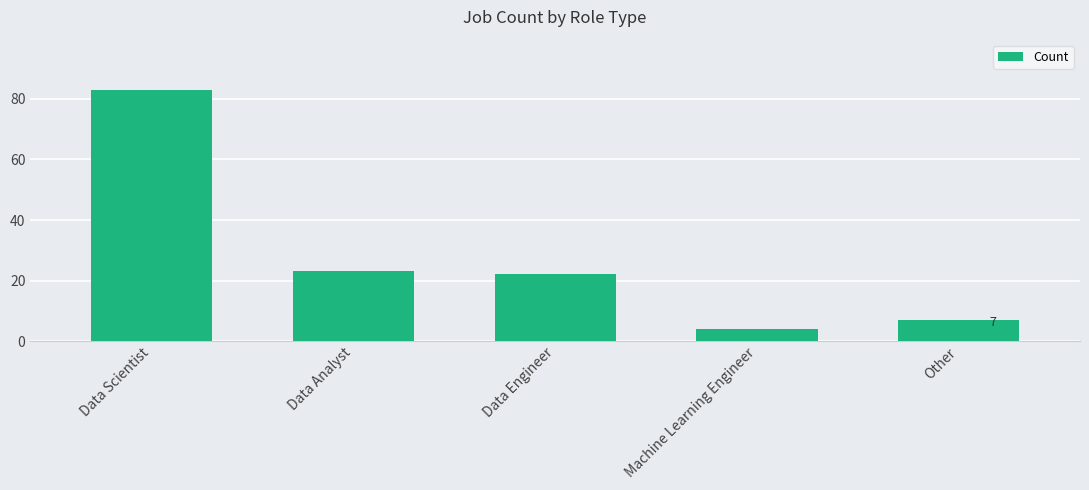

Which label corresponds to the smallest value in the chart?

Machine Learning Engineer